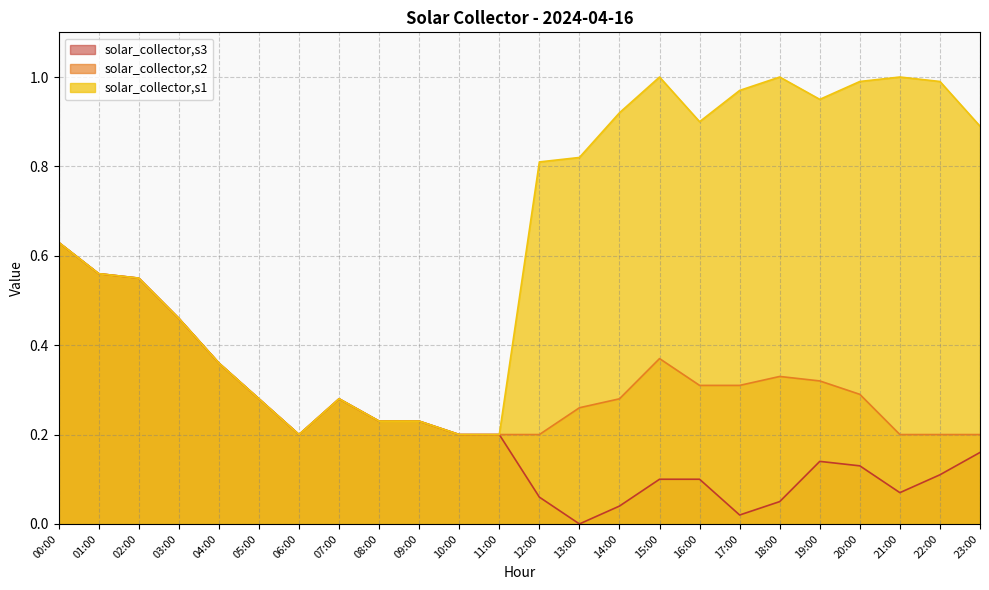

The solar_collector,s2 series shows 0.3 at 19:00. True or false?

True